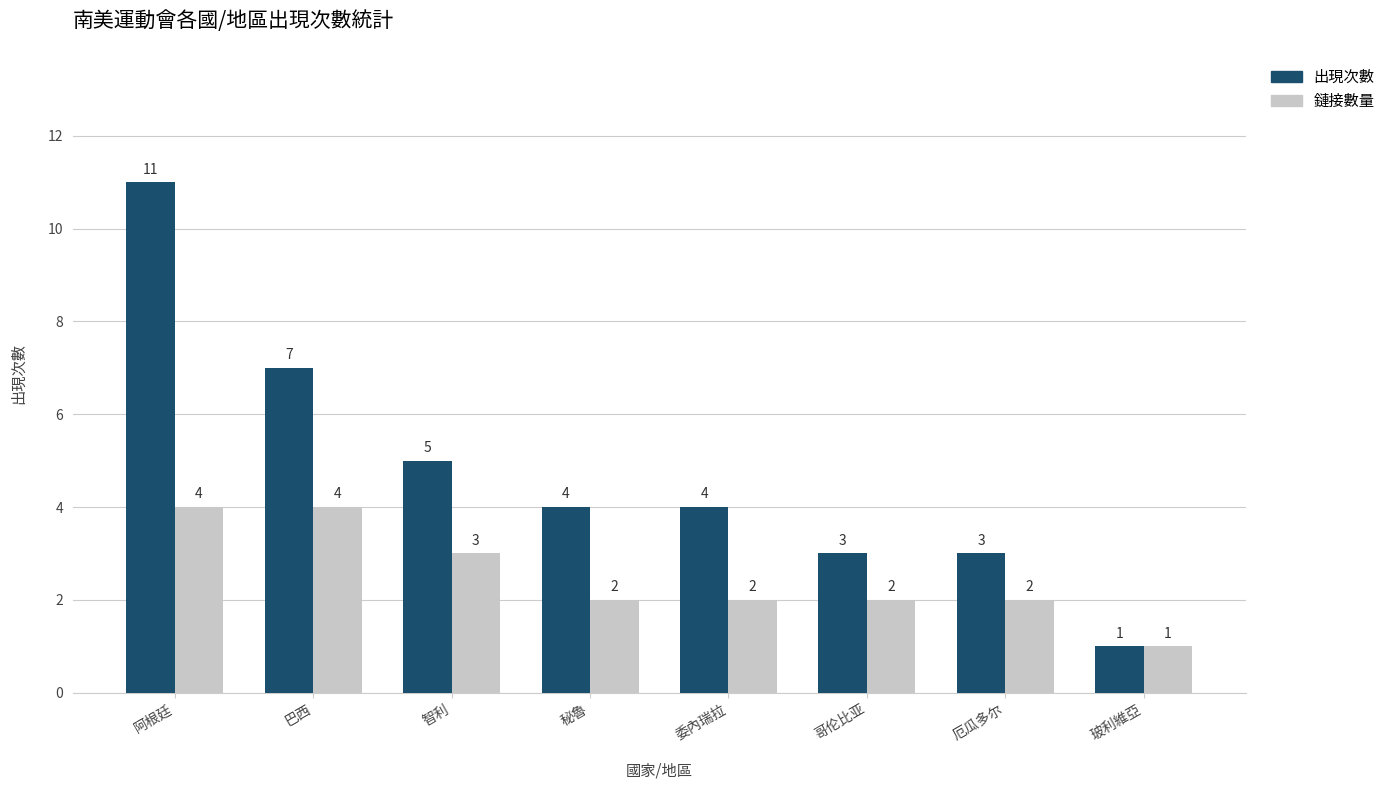

Which category has the highest value across all series?

阿根廷